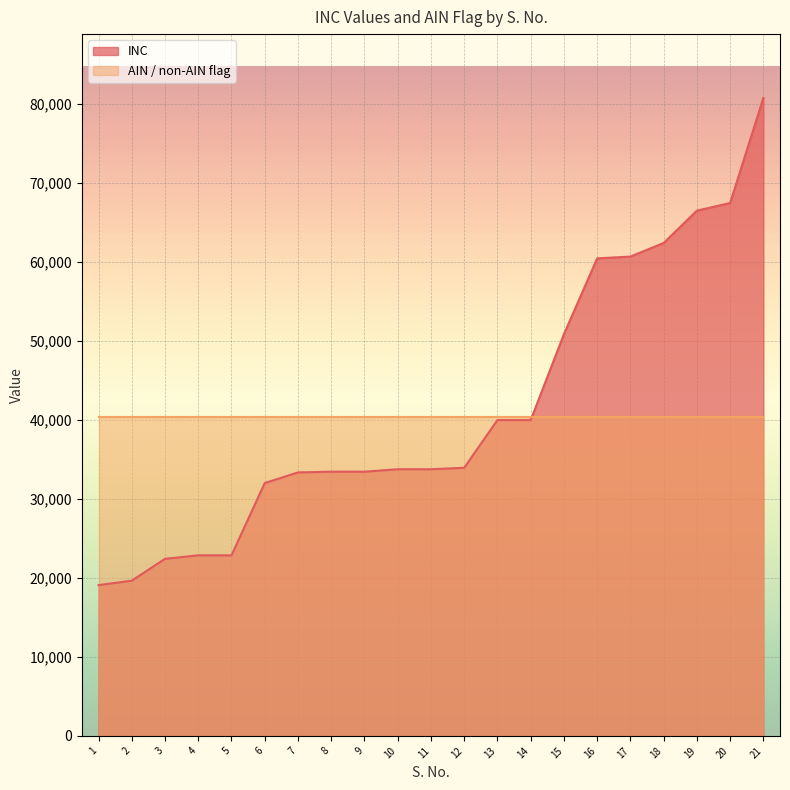

What is the minimum value shown in the chart?

19071.0